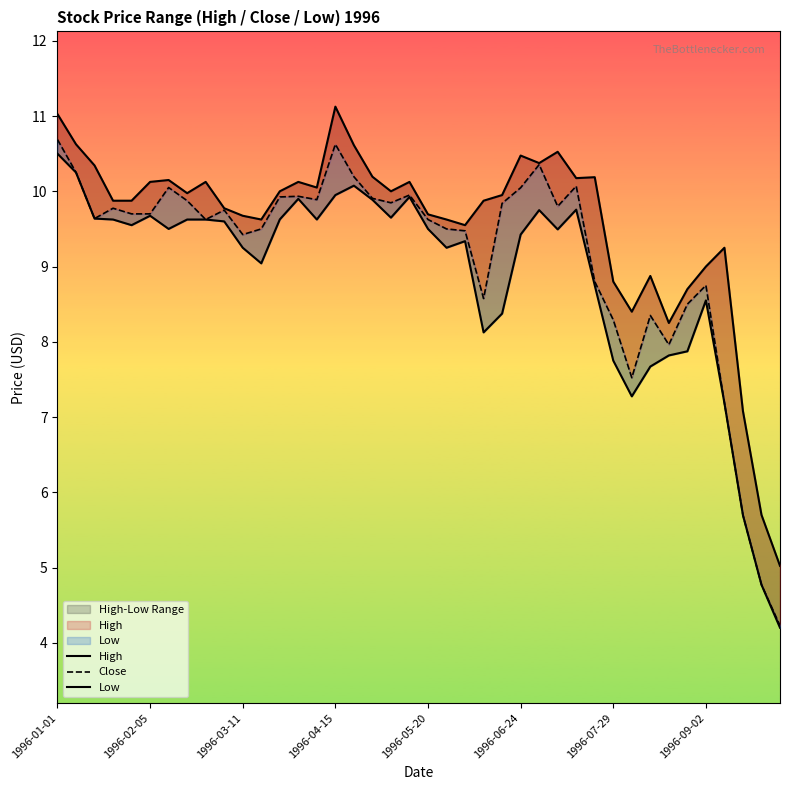

What is the sum of the High values at 15 and 38?

16.8